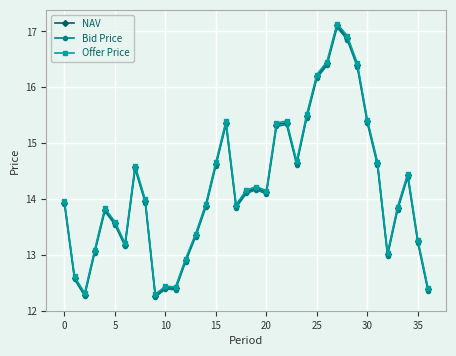

True or false: Bid Price has more than 0 interior local peaks.

True